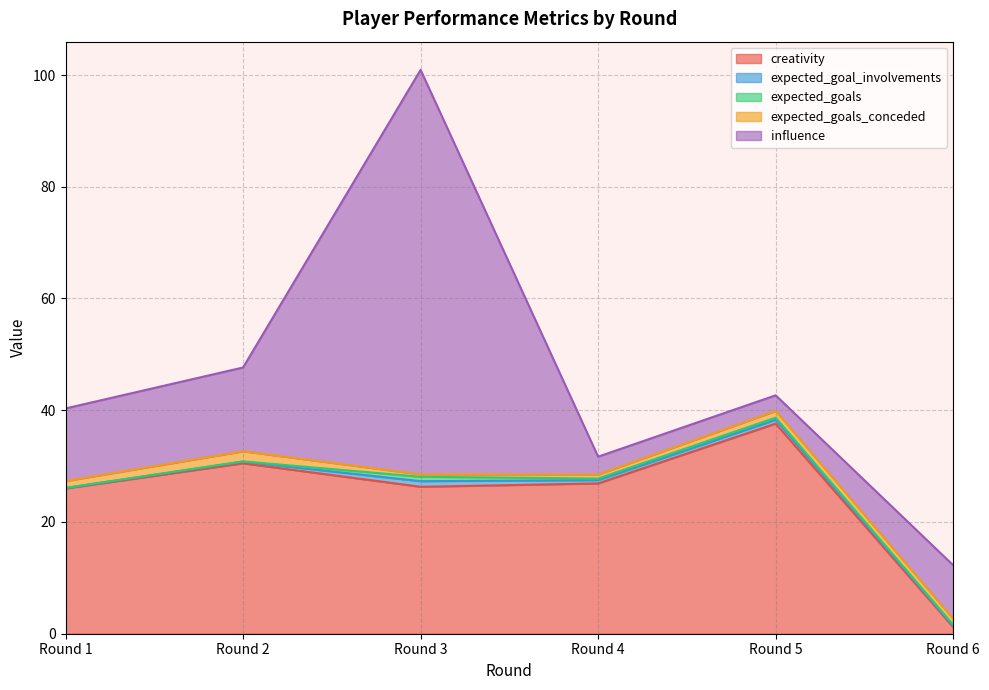

Which series has the widest spread of values?

influence